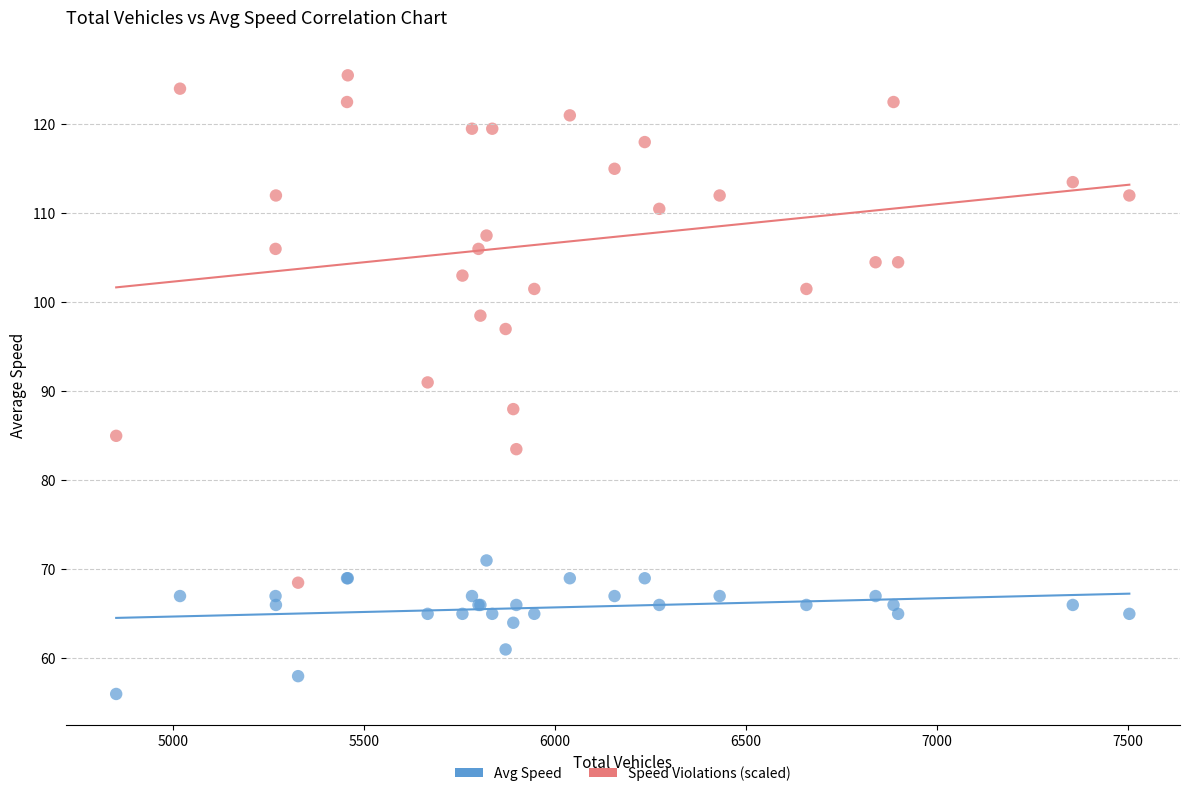

Across all series, what Y value is closest to 90?

91.0